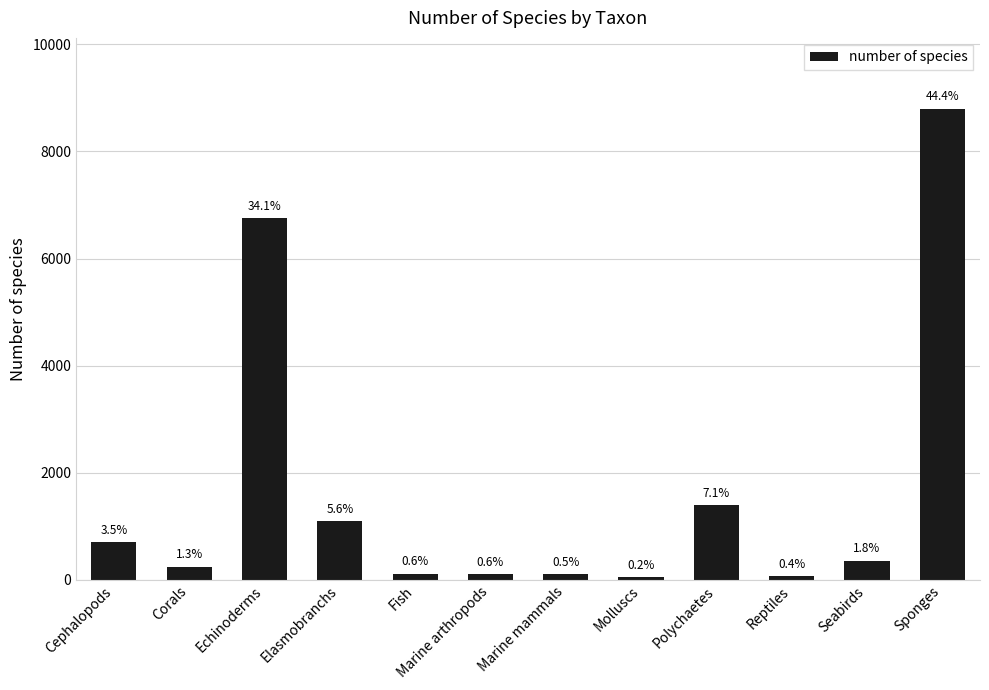

Which category has the lowest value across all series?

Molluscs